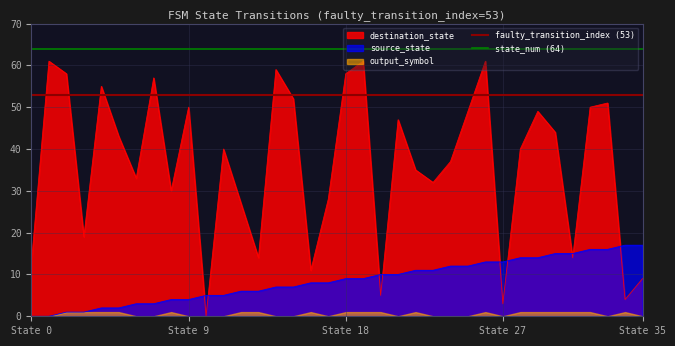

What is the average value of the faulty_transition_index (53) series?

53